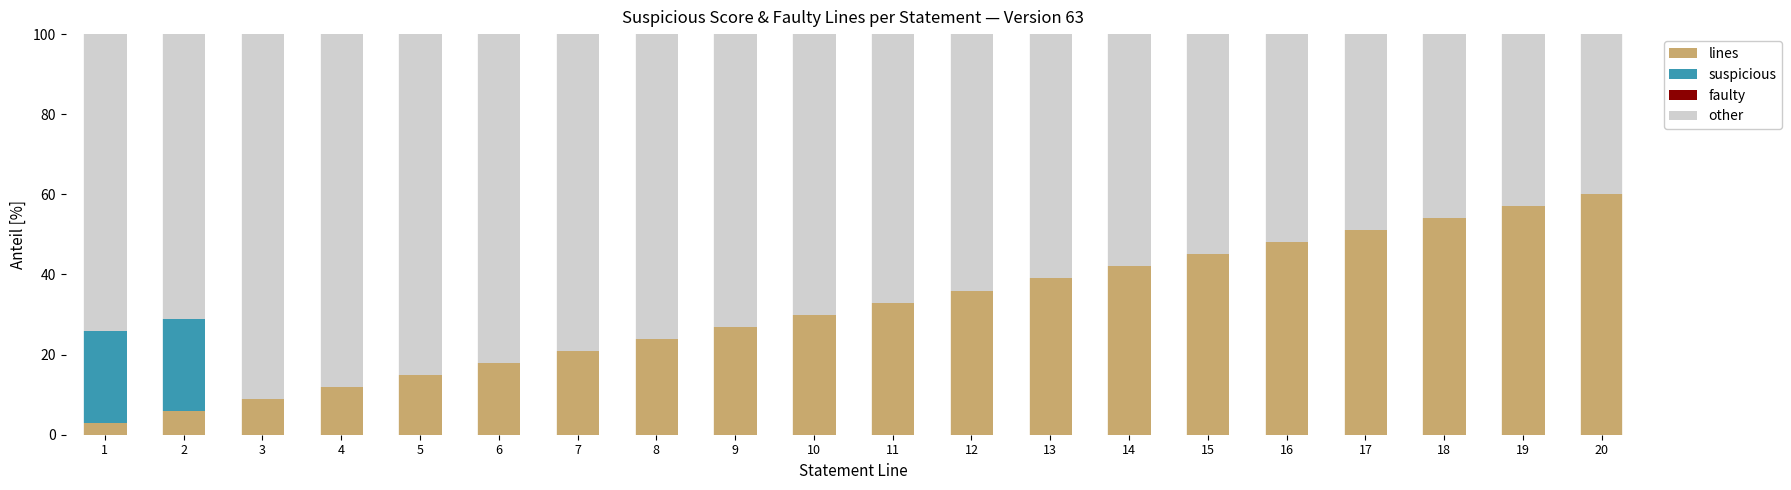

What is the maximum value for lines?

60.0